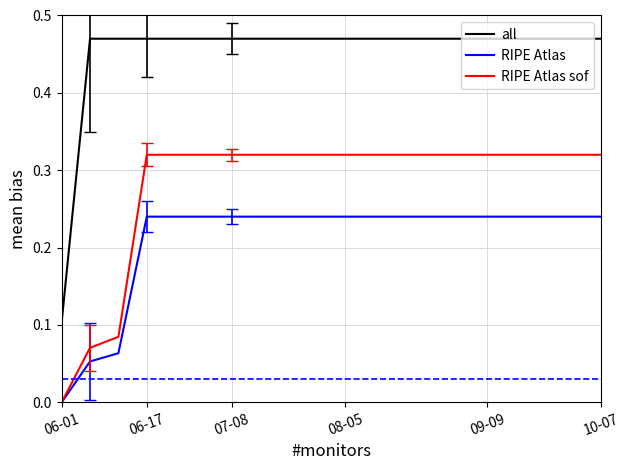

True or false: all and RIPE Atlas sof intersect in this chart.

False